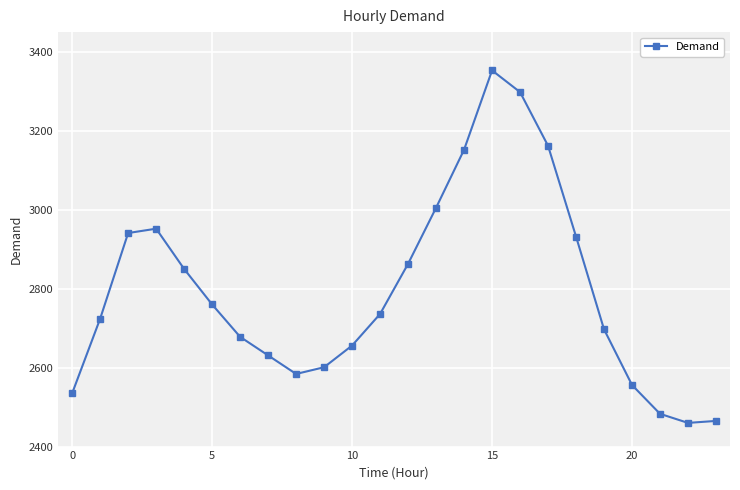

True or false: there are more than 0 points higher than both neighbors.

True